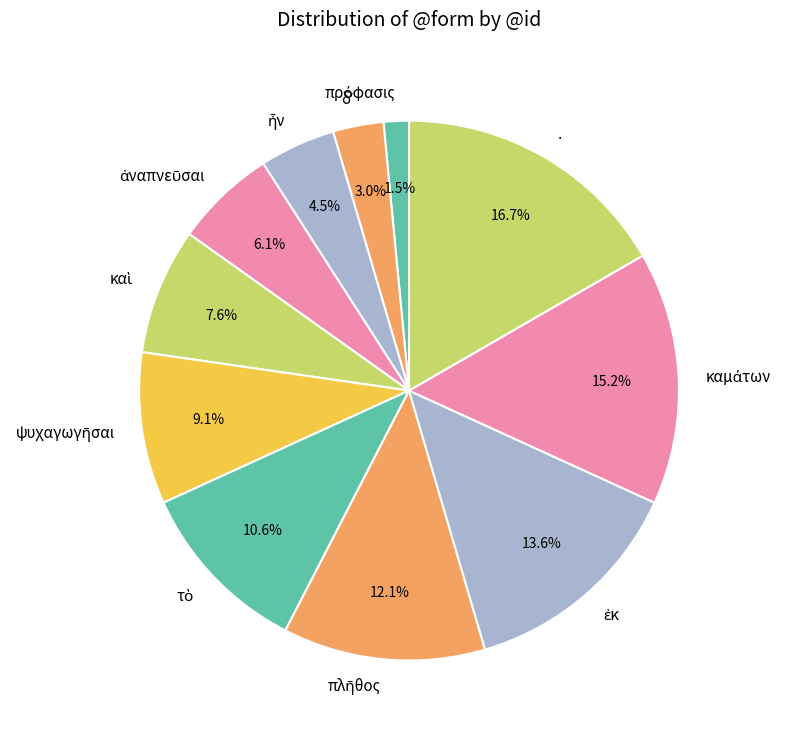

Is there any slice that represents more than half of the pie?

No